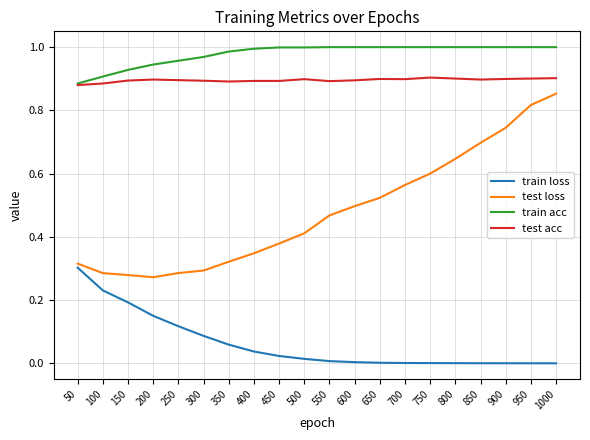

Is the value of train acc at 150 greater than the value of train loss at 700?

Yes